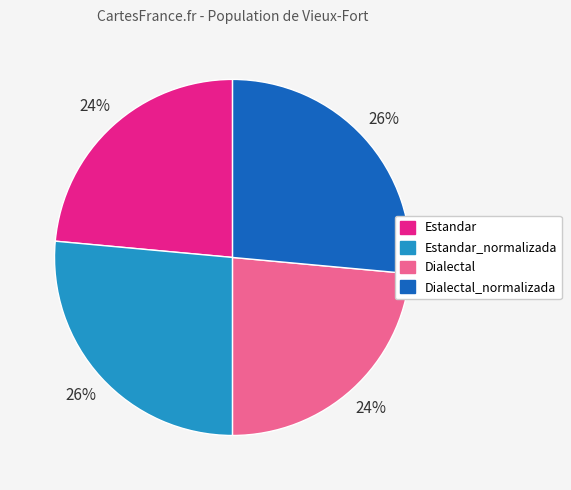

Does any single category account for the majority?

No